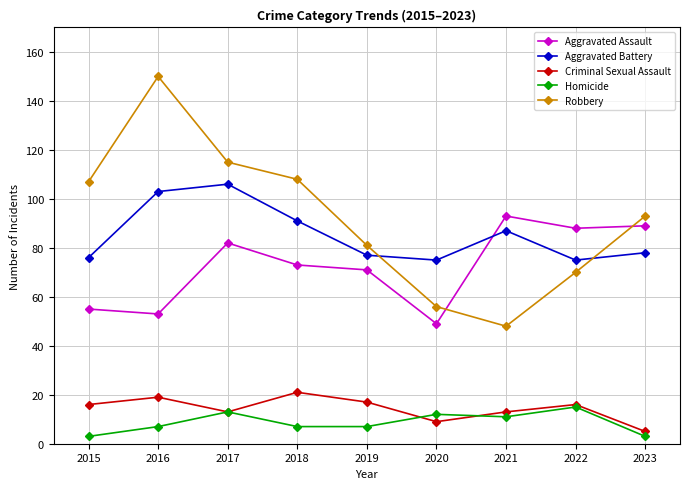

Does the chart have visible grid lines?

Yes